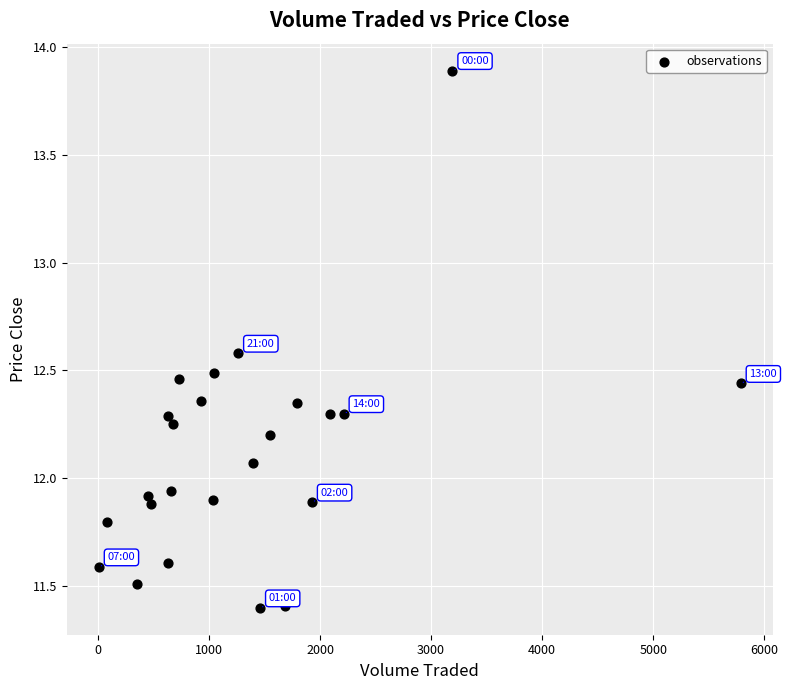

What is the range of X values (max minus min)?

5780.3